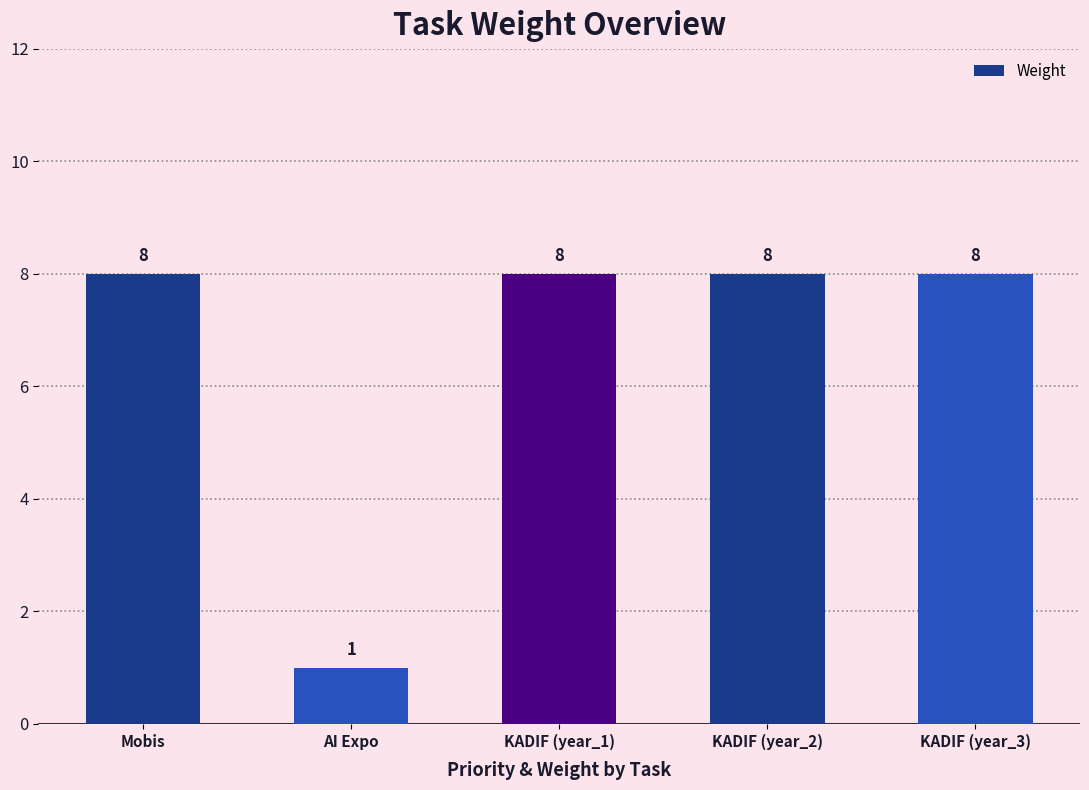

What is the sum of all values?

33